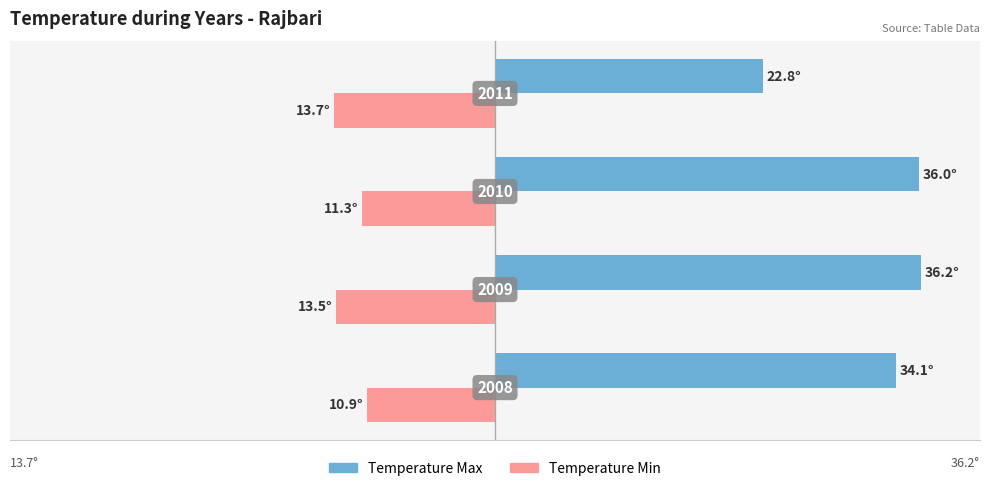

What is the value of the Temperature Max bar at the 4th from the left?

22.8